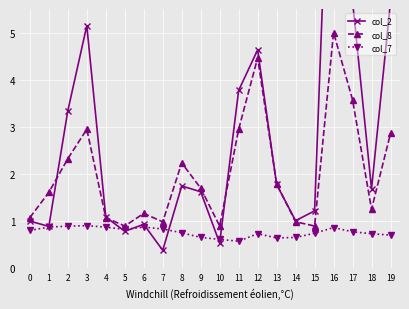

Where do col_7 and col_2 first cross each other?

4 and 5